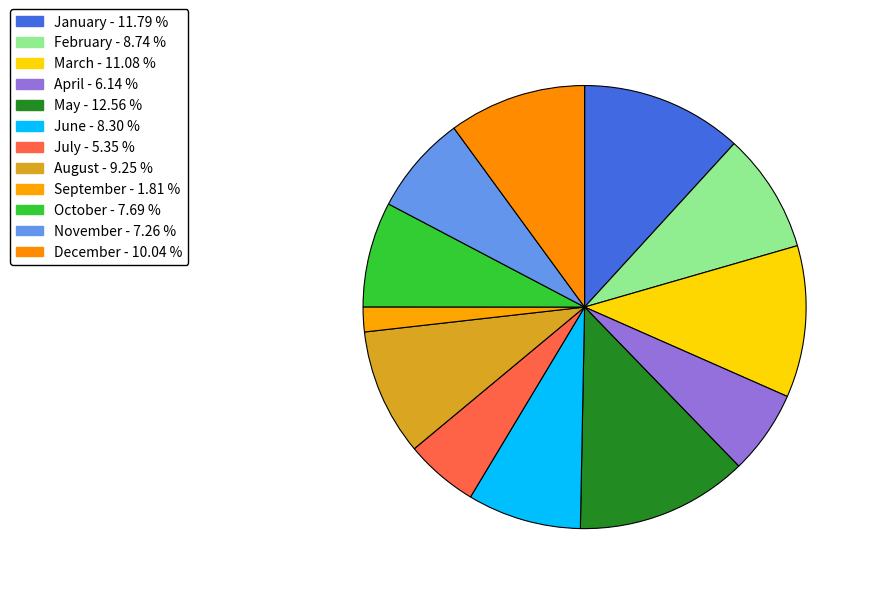

How many segments does this pie chart have?

12